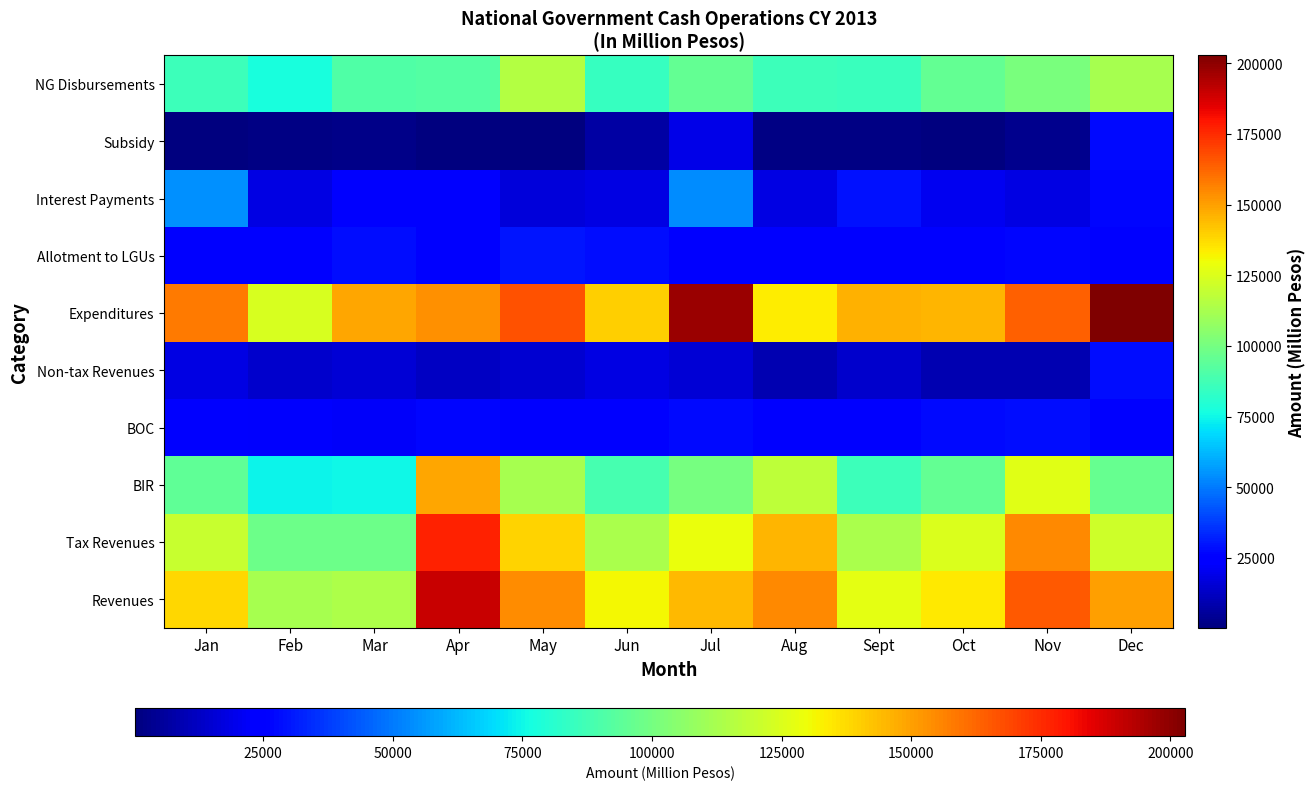

Reading left to right, list all the values displayed in this chart.

Revenues: Jan=138368	Feb=112348	Mar=113609	Apr=190010	May=154039	Jun=131089	Jul=144622	Aug=155139	Sept=127336	Oct=134309	Nov=164996	Dec=150228
Tax Revenues: Jan=120439	Feb=98156	Mar=98131	Apr=177290	May=138978	Jun=113321	Jul=129161	Aug=145728	Sept=112858	Oct=124688	Nov=155334	Dec=121614
BIR: Jan=94718	Feb=74519	Mar=74825	Apr=148989	May=111899	Jun=88761	Jul=100098	Aug=118110	Sept=86034	Oct=95587	Nov=126462	Dec=96659
BOC: Jan=24540	Feb=22471	Mar=21805	Apr=27137	May=25925	Jun=23253	Jul=27674	Aug=26086	Sept=25733	Oct=27863	Nov=28254	Dec=24184
Non-tax Revenues: Jan=17929	Feb=14165	Mar=15478	Apr=12666	May=15061	Jun=17763	Jul=15461	Aug=9411	Sept=14436	Oct=9611	Nov=9662	Dec=28431
Expenditures: Jan=157899	Feb=124097	Mar=148807	Apr=153207	May=167203	Jun=139540	Jul=197844	Aug=133238	Sept=145952	Oct=145546	Nov=163996	Dec=202826
Allotment to LGUs: Jan=26006	Feb=25954	Mar=28328	Apr=25529	May=29623	Jun=28463	Jul=25842	Aug=25223	Sept=25812	Oct=25831	Nov=26680	Dec=23964
Interest Payments: Jan=54841	Feb=17920	Mar=25575	Apr=23681	May=16700	Jun=18418	Jul=53510	Aug=18230	Sept=29214	Oct=20484	Nov=18116	Dec=26745
Subsidy: Jan=287	Feb=1822	Mar=2059	Apr=1064	May=1006	Jun=6978	Jul=18750	Aug=1791	Sept=1643	Oct=507	Nov=3167	Dec=27255
NG Disbursements: Jan=86437	Feb=77283	Mar=90824	Apr=91904	May=115318	Jun=84387	Jul=95692	Aug=86483	Sept=84972	Oct=95569	Nov=100952	Dec=112200